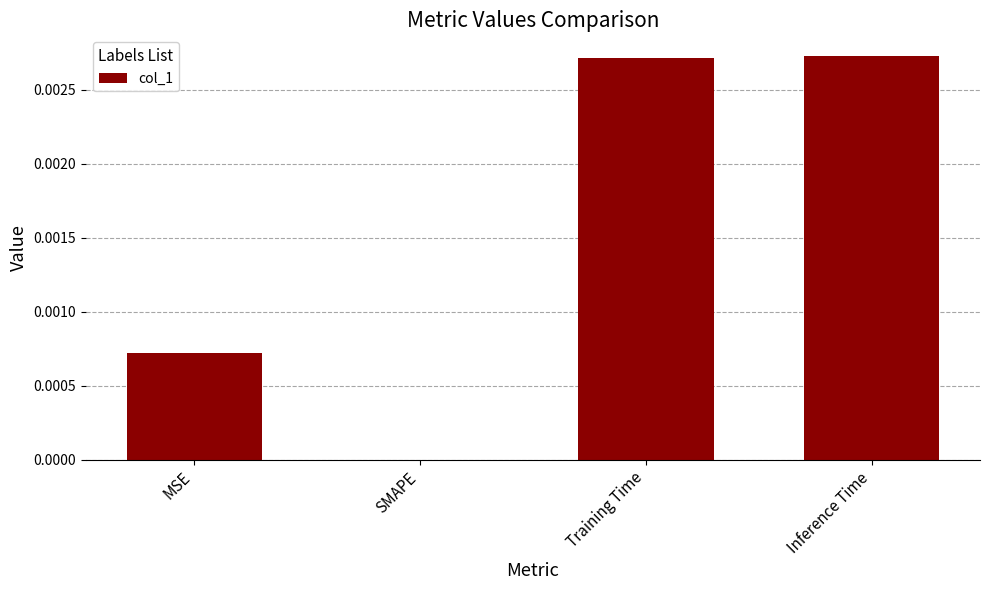

How many categories are shown in the chart?

4